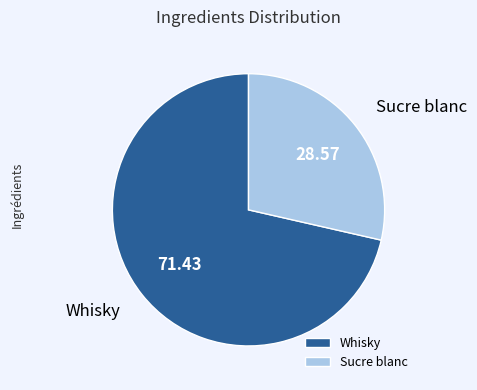

How many slices are in this pie chart?

2